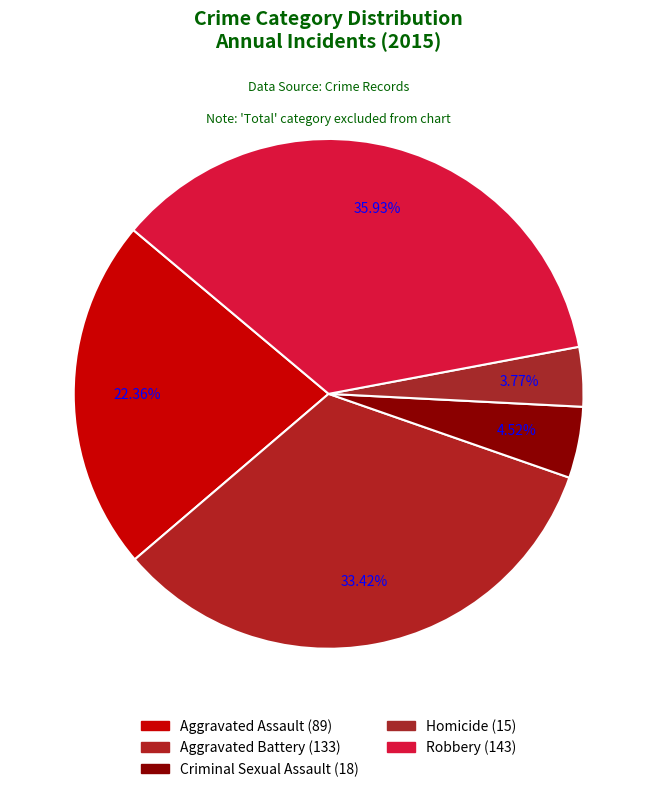

Is there any slice that represents more than half of the pie?

No